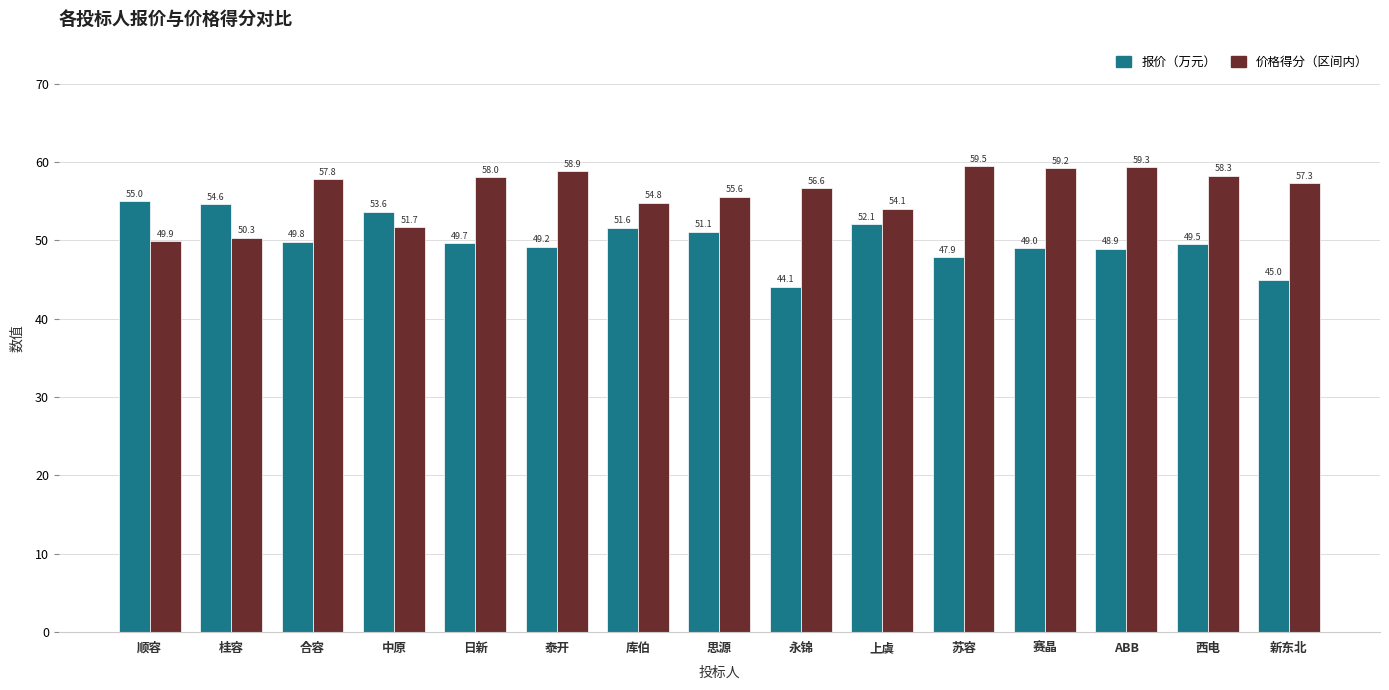

List the series in order of their peak value, highest first.

价格得分（区间内）, 报价（万元）